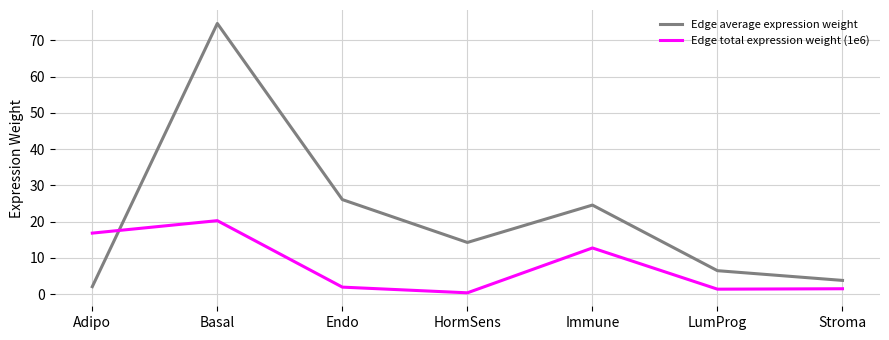

True or false: Edge total expression weight (1e6) and Edge average expression weight intersect in this chart.

True